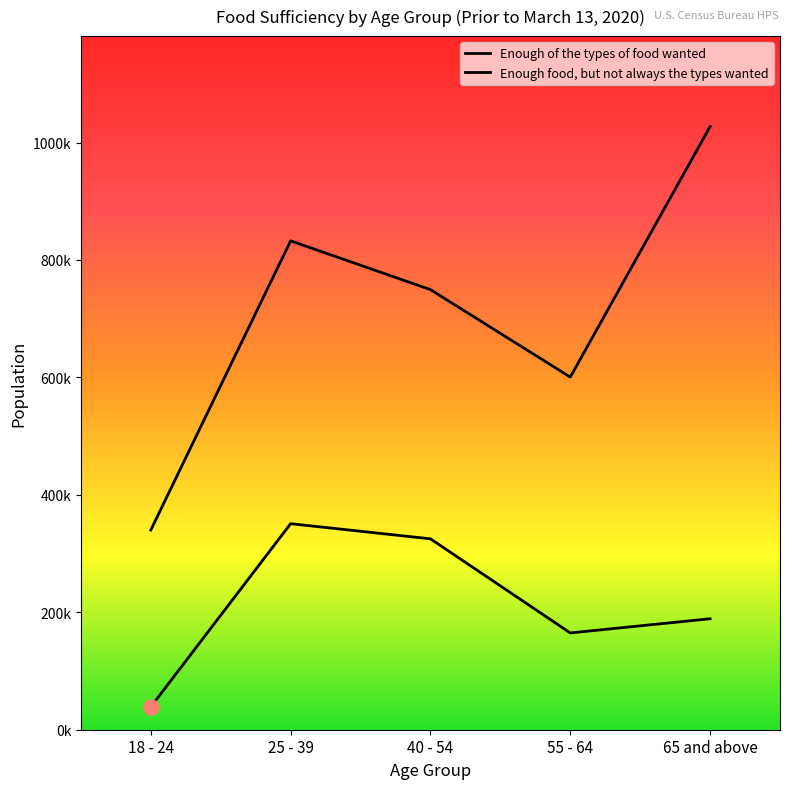

Which series reaches the minimum Y coordinate?

Enough food, but not always the types wanted